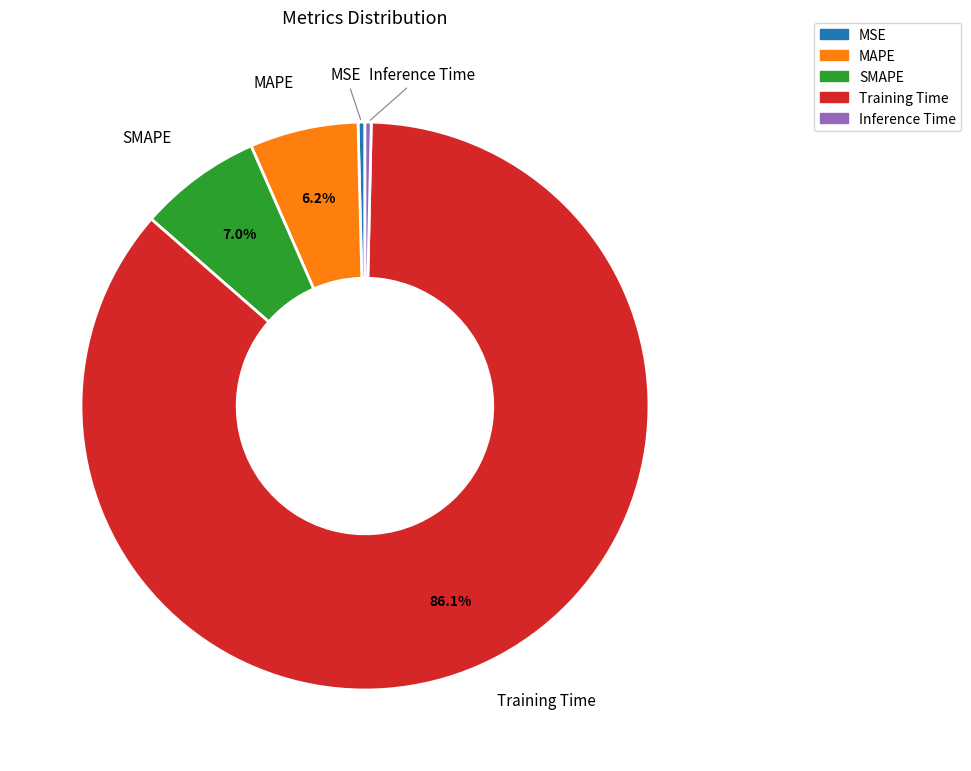

What percentage is the Training Time slice, to the nearest percent?

86%